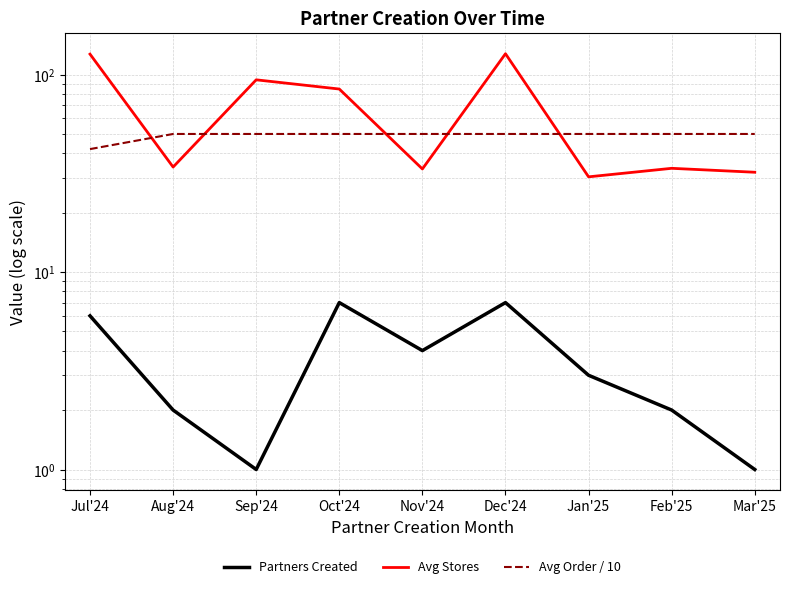

At which label does Partners Created first exceed 3?

Jul'24